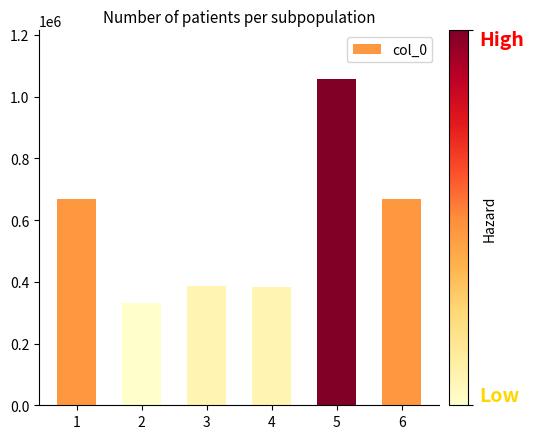

What is the value of the 6th bar from the left?

668387